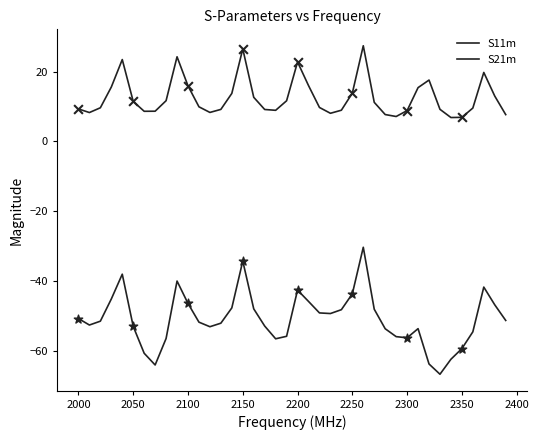

How many lines are shown in the chart?

2